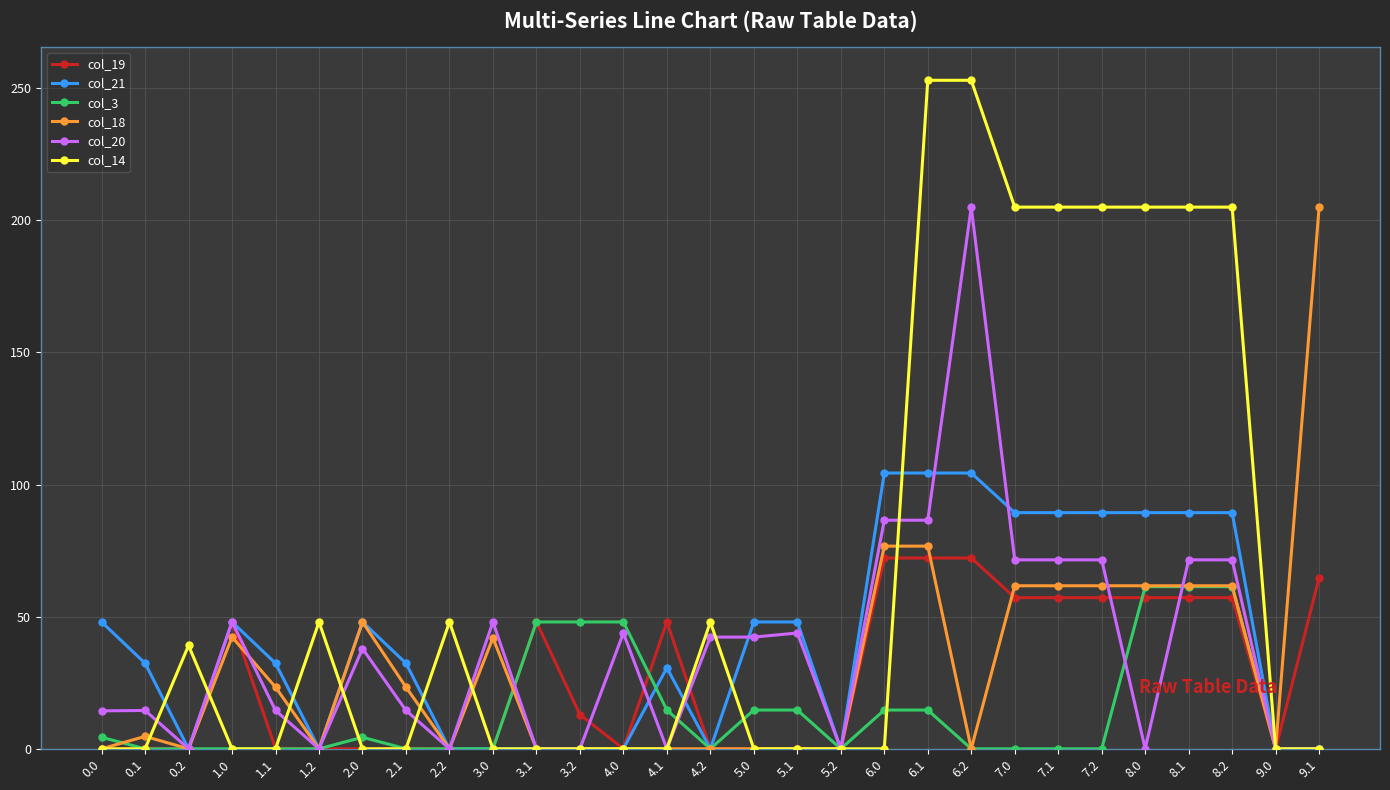

At how many categories does at least one series exceed 118?

9